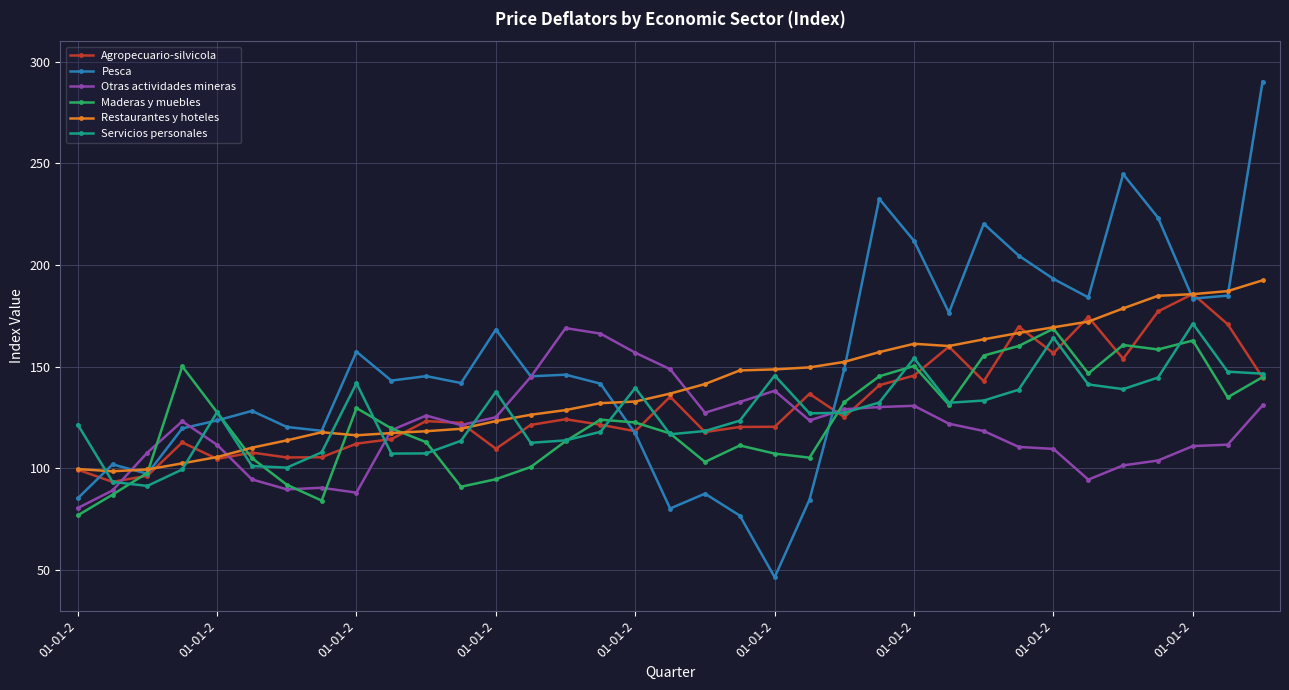

At how many categories does at least one series exceed 61?

35